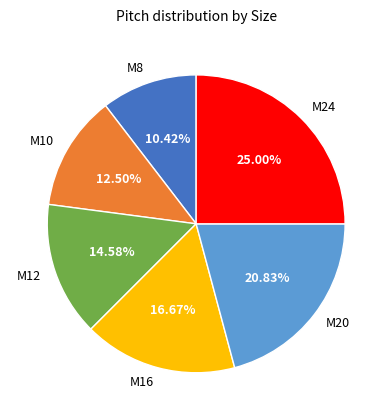

What is the smallest slice in the pie chart?

M8